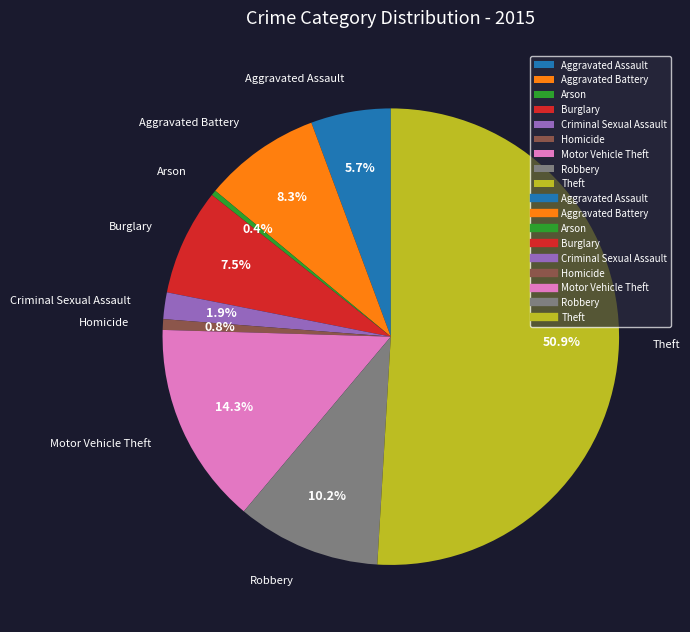

How many slices are in this pie chart?

9